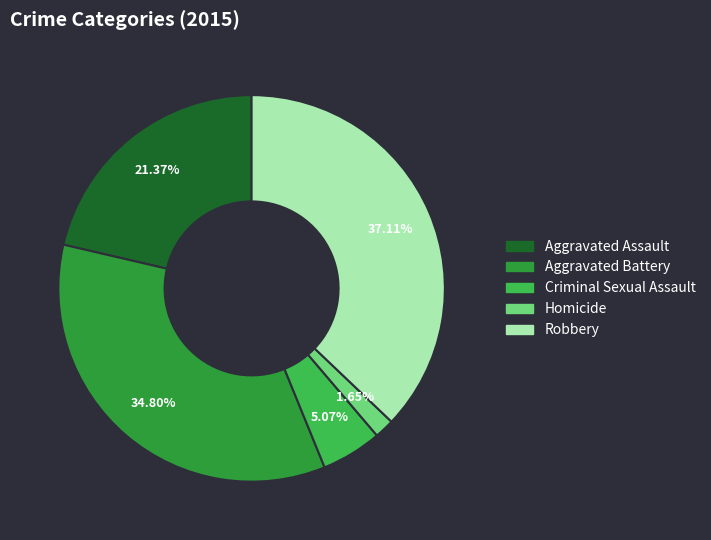

To the nearest percent, what is the combined percentage of Homicide and Aggravated Assault?

23%